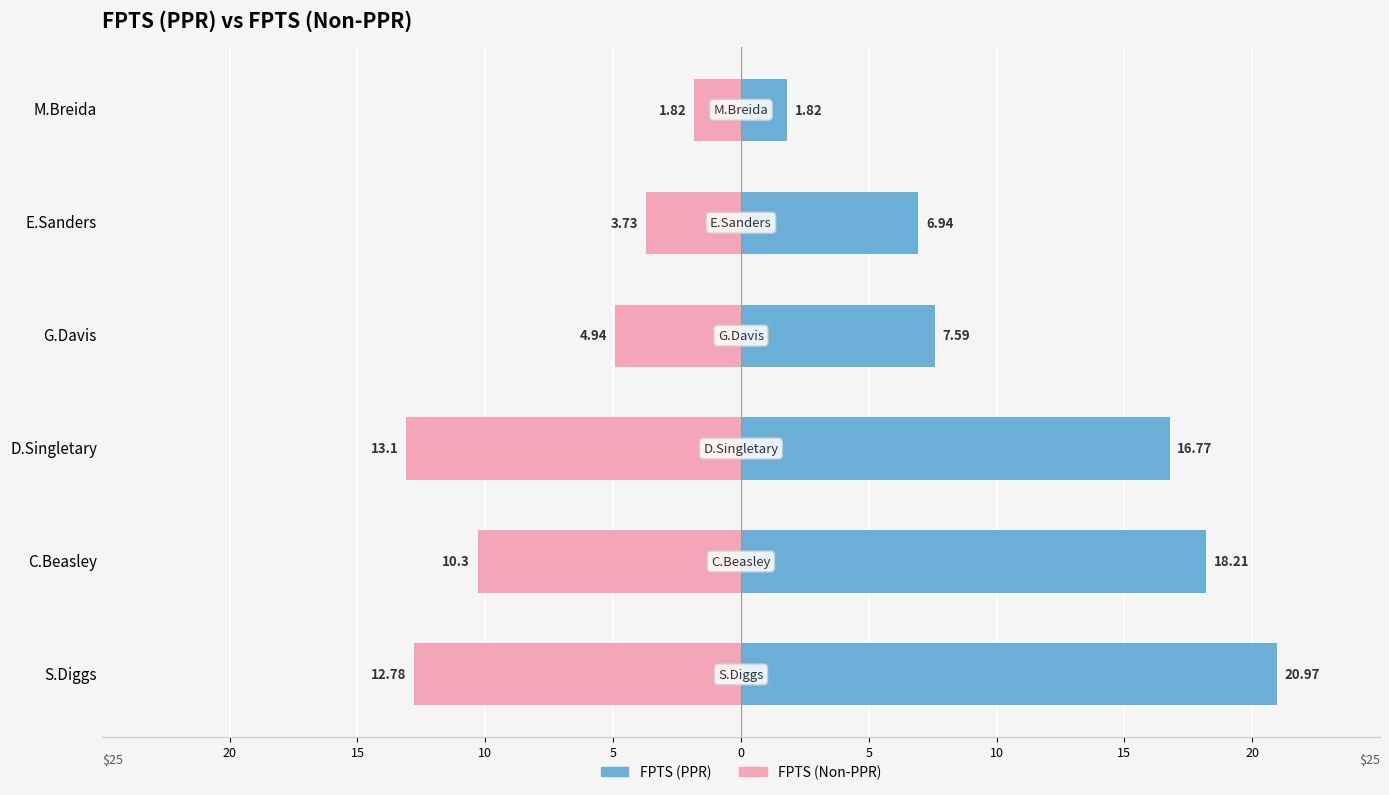

How many data points in FPTS (Non-PPR) are less than -4?

4